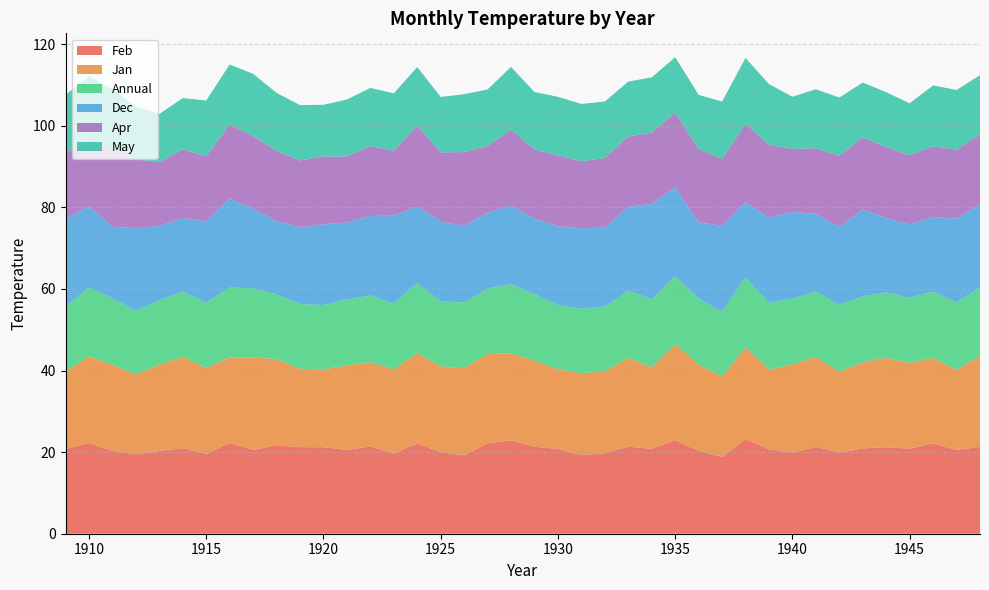

Reading left to right, what are all the values shown in this chart?

Feb: 1909=20.8	1910=22.2	1911=20.3	1912=19.5	1913=20.3	1914=21.0	1915=19.6	1916=22.3	1917=20.6	1918=21.7	1919=21.2	1920=21.2	1921=20.5	1922=21.4	1923=19.7	1924=22.1	1925=20.0	1926=19.2	1927=22.1	1928=22.9	1929=21.3	1930=20.8	1931=19.3	1932=19.8	1933=21.3	1934=20.8	1935=22.9	1936=20.3	1937=18.8	1938=23.1	1939=20.7	1940=19.8	1941=21.3	1942=19.9	1943=20.9	1944=21.2	1945=20.9	1946=22.1	1947=20.5	1948=21.3
Jan: 1909=18.9	1910=21.2	1911=21.1	1912=19.6	1913=21.2	1914=22.4	1915=21.1	1916=21.0	1917=22.7	1918=21.0	1919=19.2	1920=19.1	1921=20.7	1922=20.6	1923=20.6	1924=22.2	1925=21.0	1926=21.4	1927=21.9	1928=21.3	1929=21.1	1930=19.5	1931=20.1	1932=20.1	1933=21.8	1934=20.0	1935=23.6	1936=21.1	1937=19.7	1938=22.5	1939=19.5	1940=21.7	1941=21.9	1942=19.8	1943=21.1	1944=21.9	1945=21.1	1946=20.9	1947=19.6	1948=22.3
Annual: 1909=16.0	1910=16.9	1911=16.3	1912=15.6	1913=15.8	1914=16.1	1915=16.1	1916=17.1	1917=16.9	1918=15.9	1919=15.8	1920=15.8	1921=16.2	1922=16.4	1923=16.1	1924=17.1	1925=15.9	1926=16.1	1927=16.0	1928=17.0	1929=16.3	1930=15.7	1931=15.8	1932=15.9	1933=16.5	1934=16.6	1935=16.8	1936=16.2	1937=16.0	1938=17.2	1939=16.3	1940=16.1	1941=16.1	1942=16.4	1943=16.2	1944=16.0	1945=15.9	1946=16.3	1947=16.5	1948=16.7
Dec: 1909=21.4	1910=19.9	1911=17.5	1912=20.2	1913=18.2	1914=18.0	1915=19.9	1916=21.8	1917=19.5	1918=18.0	1919=18.9	1920=19.8	1921=18.9	1922=19.5	1923=21.5	1924=18.8	1925=19.6	1926=18.7	1927=18.7	1928=19.2	1929=18.5	1930=19.3	1931=19.8	1932=19.3	1933=20.6	1934=23.4	1935=21.6	1936=18.7	1937=21.0	1938=18.4	1939=20.9	1940=21.2	1941=19.0	1942=19.1	1943=21.3	1944=18.2	1945=18.0	1946=18.3	1947=20.5	1948=20.4
Apr: 1909=16.1	1910=16.9	1911=18.7	1912=16.9	1913=15.6	1914=16.8	1915=16.0	1916=18.2	1917=17.8	1918=17.2	1919=16.3	1920=16.6	1921=16.2	1922=17.1	1923=15.9	1924=19.9	1925=16.9	1926=18.1	1927=16.3	1928=18.7	1929=16.9	1930=17.4	1931=16.4	1932=17.1	1933=17.2	1934=17.5	1935=18.4	1936=17.9	1937=16.4	1938=19.2	1939=17.9	1940=15.4	1941=16.1	1942=17.4	1943=17.7	1944=17.4	1945=17.0	1946=17.3	1947=16.9	1948=17.1
May: 1909=14.4	1910=15.0	1911=14.9	1912=13.0	1913=11.8	1914=12.6	1915=13.7	1916=14.7	1917=15.2	1918=14.3	1919=13.6	1920=12.6	1921=14.0	1922=14.3	1923=14.2	1924=14.3	1925=13.6	1926=14.2	1927=13.8	1928=15.4	1929=14.1	1930=14.4	1931=14.1	1932=13.9	1933=13.5	1934=13.5	1935=13.6	1936=13.3	1937=14.1	1938=16.1	1939=14.9	1940=12.8	1941=14.4	1942=14.3	1943=13.4	1944=13.5	1945=12.7	1946=14.9	1947=14.7	1948=14.5